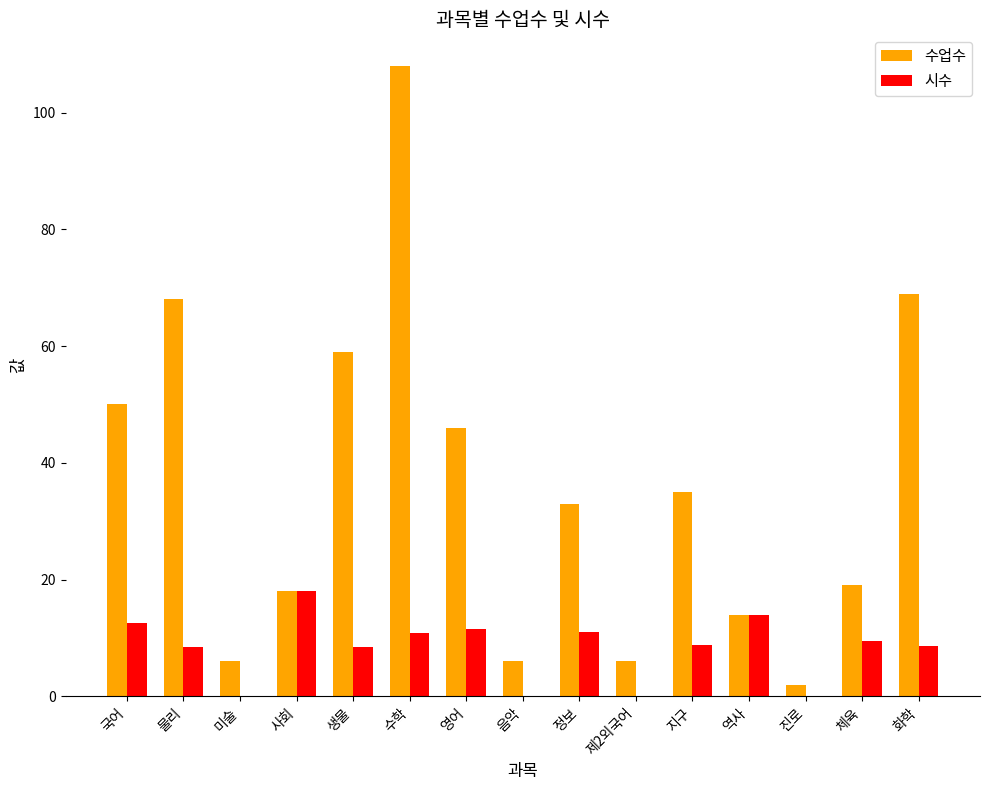

Are the bars grouped side by side (vs. stacked)?

Yes